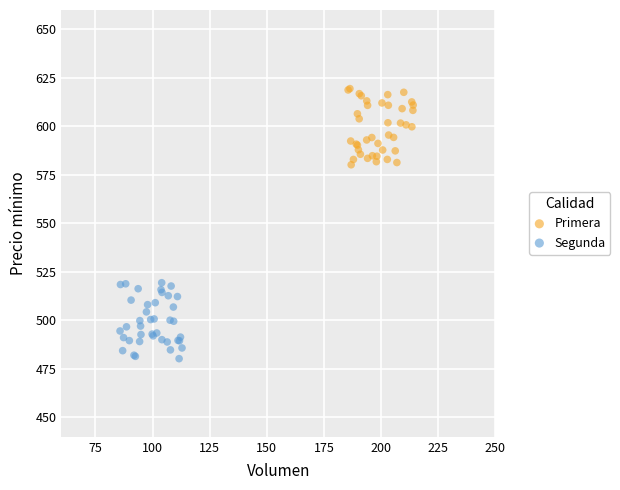

Which series contains the highest Y value?

Primera